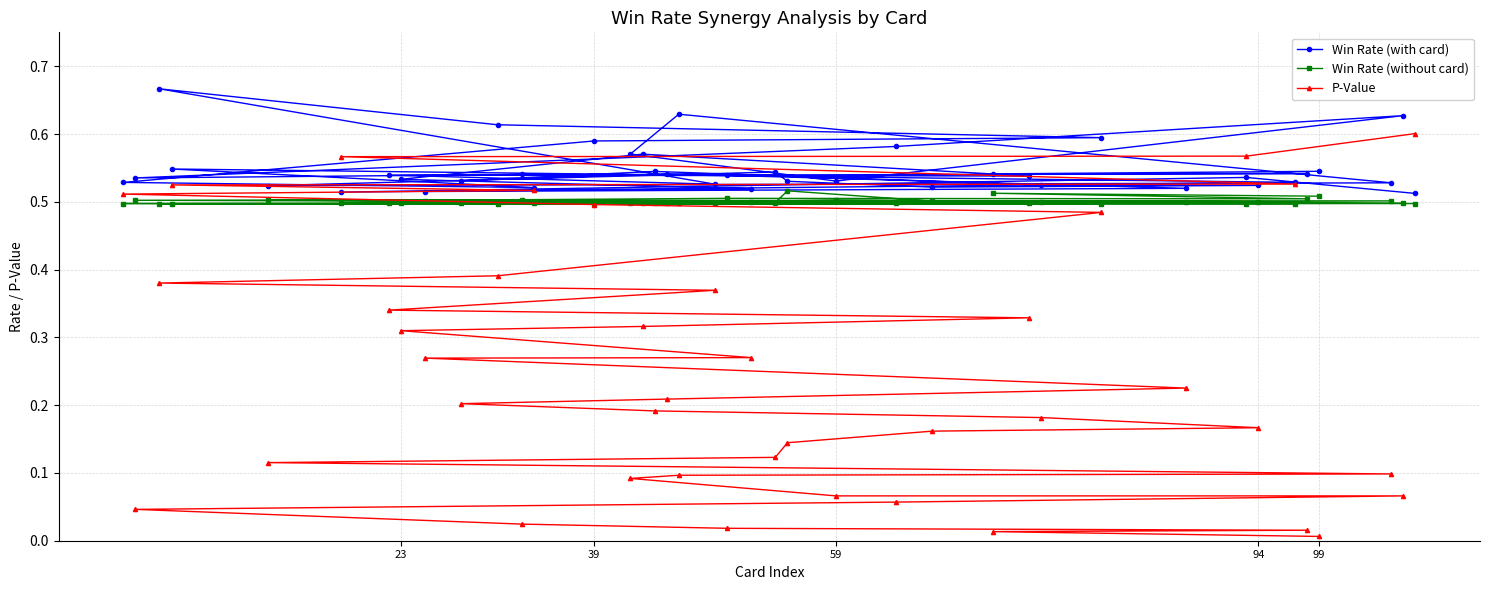

The Win Rate (without card) series shows 0.5 at 23. True or false?

True